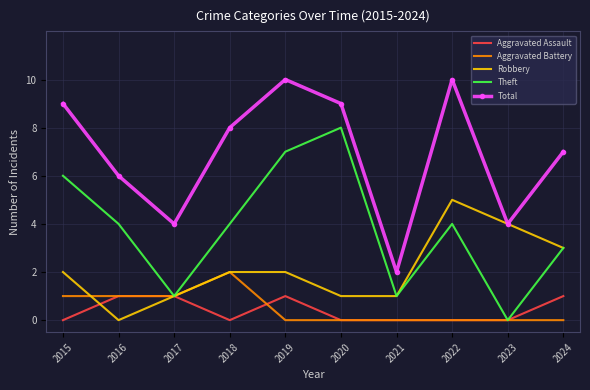

List the series in order of their peak value, lowest first.

Aggravated Assault, Aggravated Battery, Robbery, Theft, Total